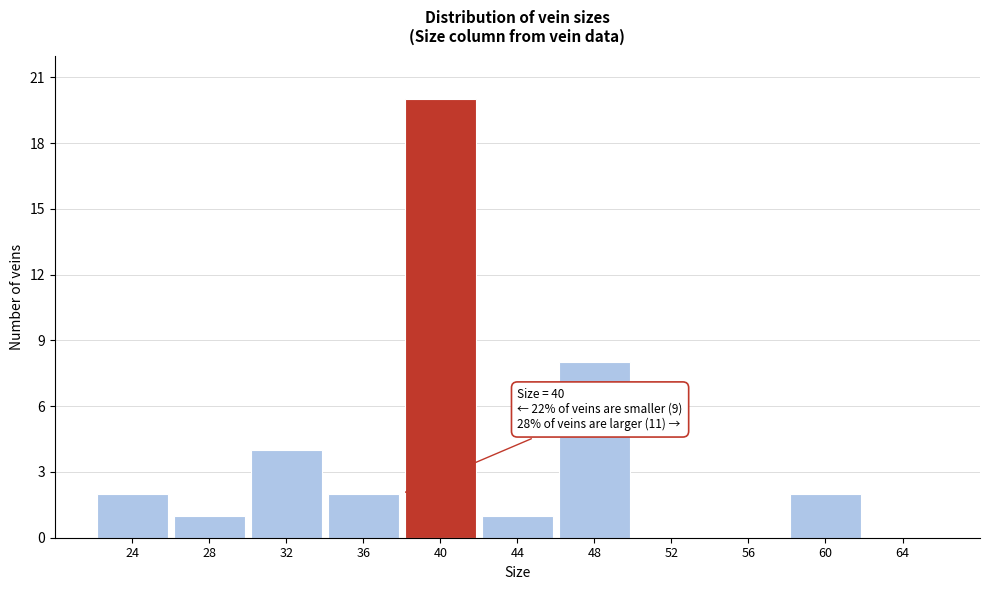

Reading right to left, list all the values displayed in this chart.

64=0	60=2	56=0	52=0	48=8	44=1	40=20	36=2	32=4	28=1	24=2